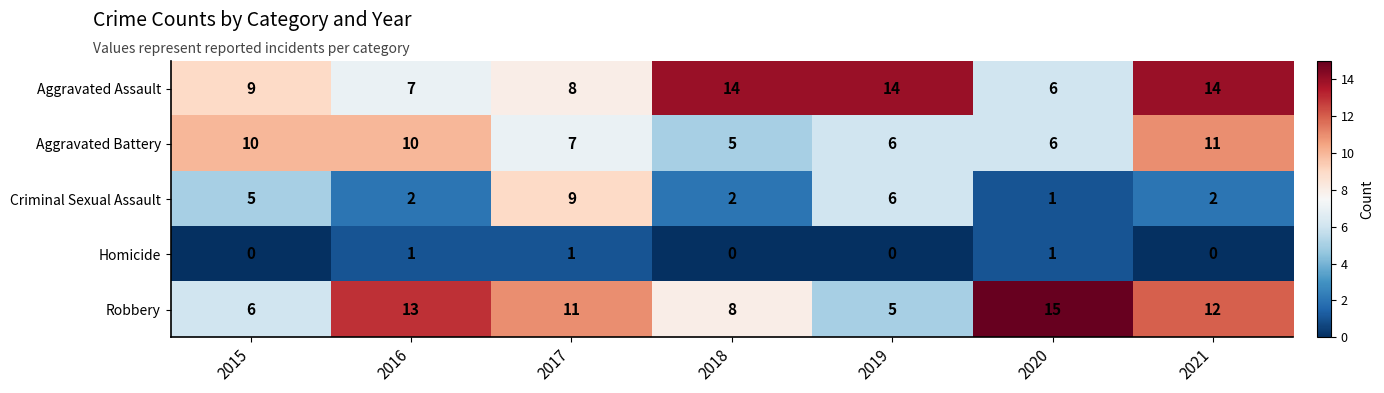

What is the maximum value shown in the chart?

15